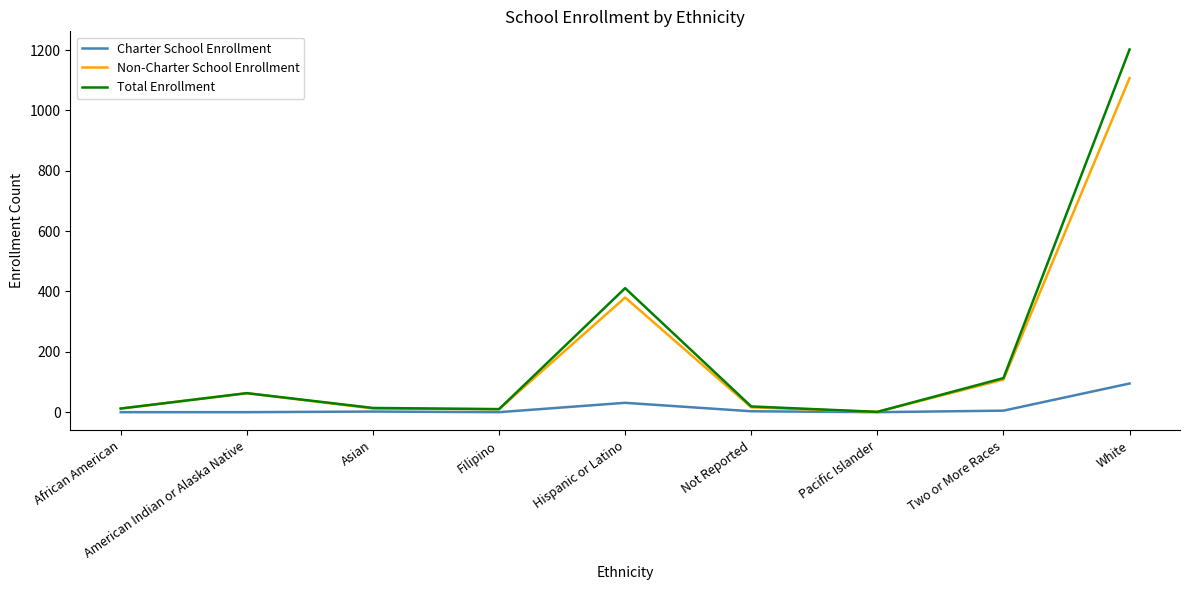

What is the highest value of the Total Enrollment series?

1202